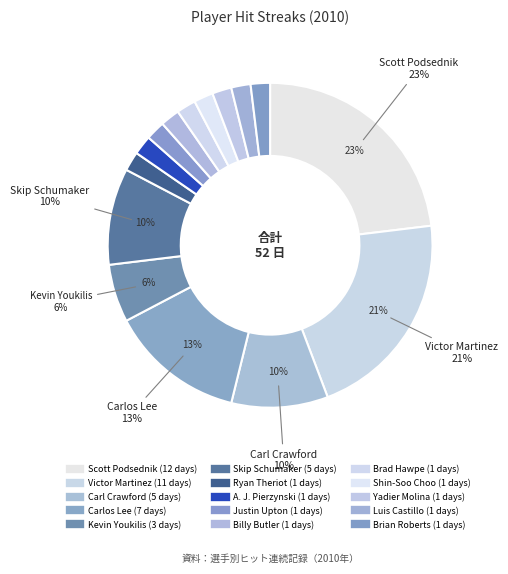

Count the number of slices in the pie.

15